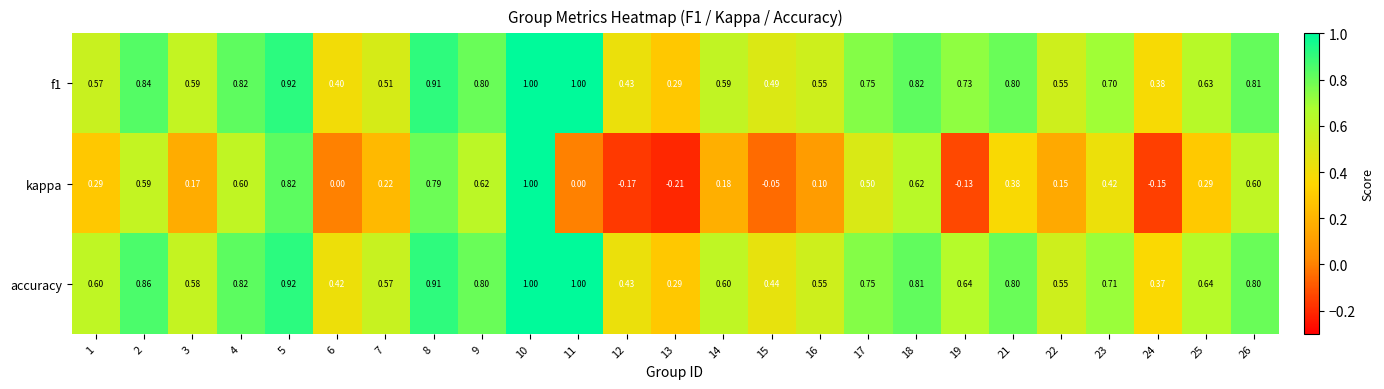

Which series has the largest range (max minus min)?

kappa